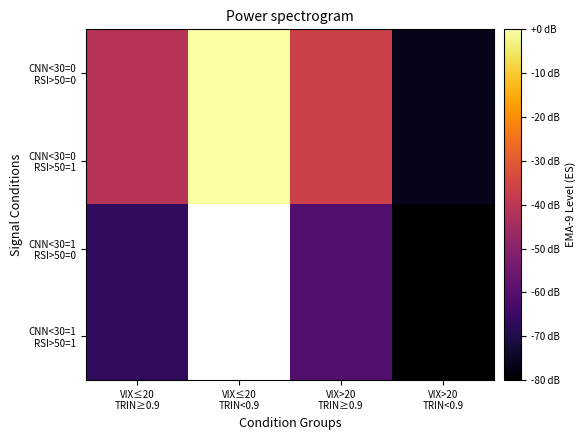

The value of CNN<30=0 RSI>50=1 at VIX≤20 TRIN≥0.9 is -40.7. True or false?

True